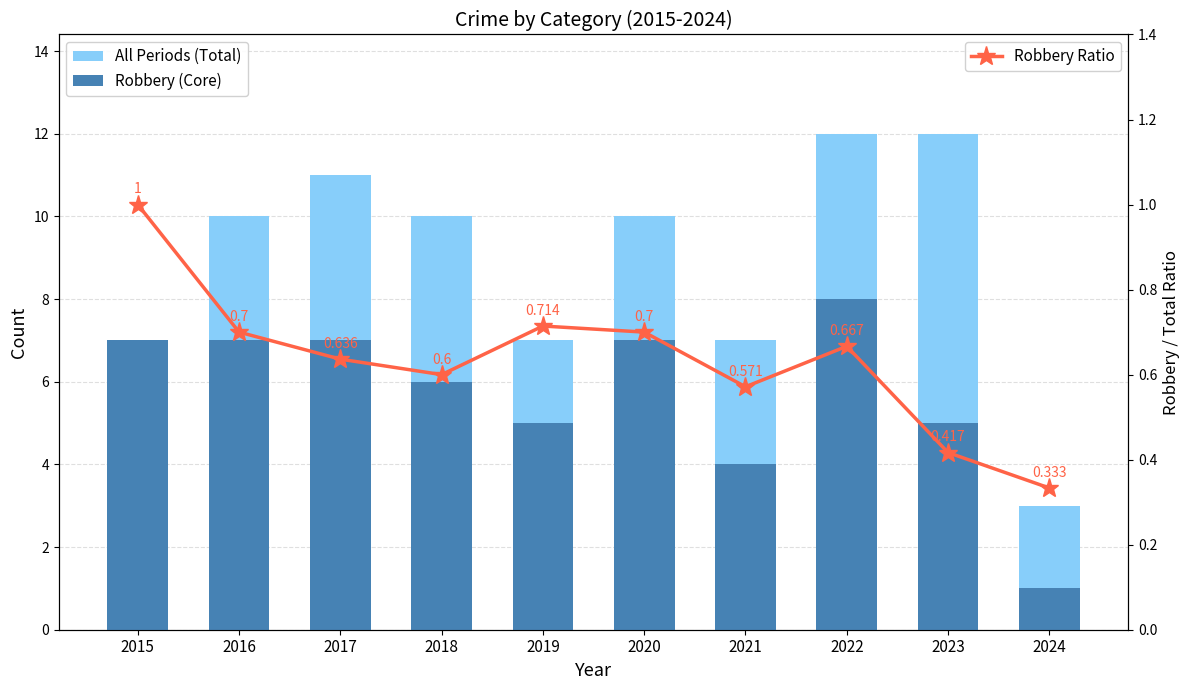

List the series in order of their overall mean, highest first.

All Periods (Total), Robbery (Core), Robbery Ratio